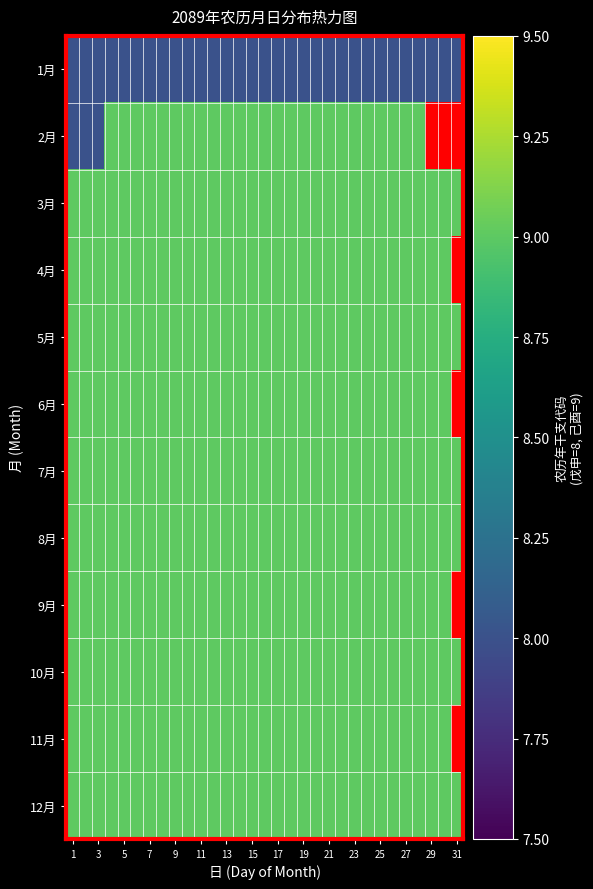

The 1月 series shows 8.0 at 3. True or false?

True